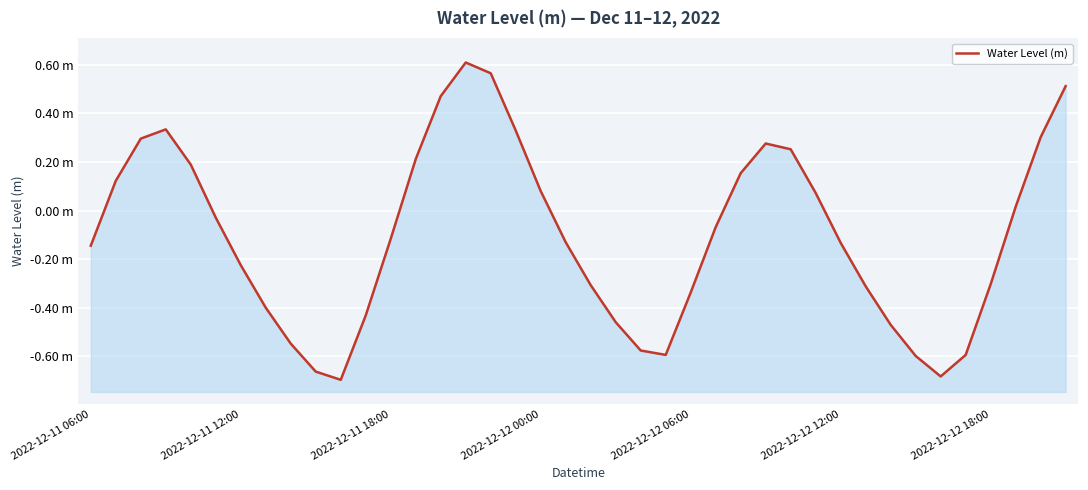

What is the sum of all values?

-4.0